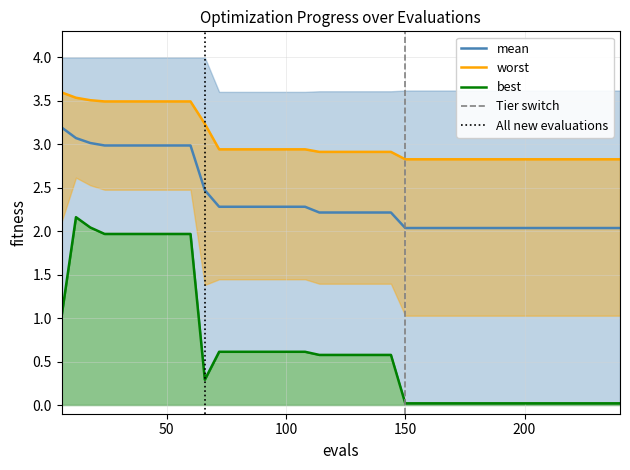

At how many categories does at least one series exceed 2?

40